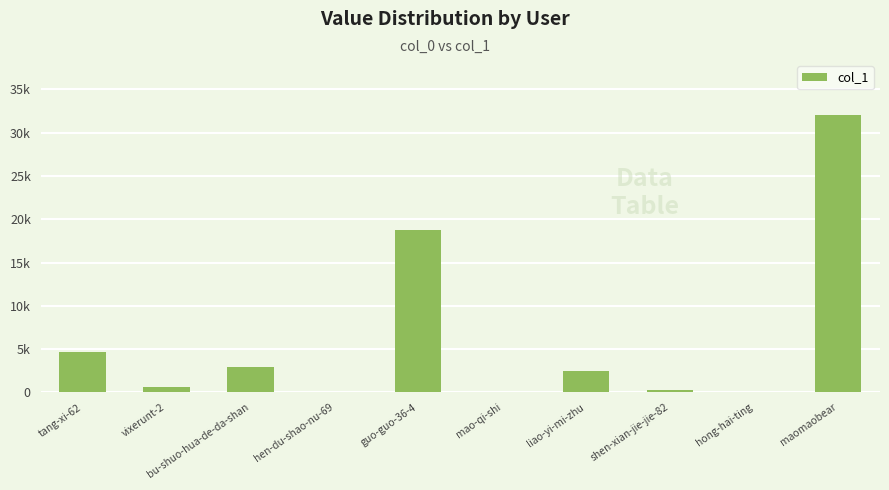

What is the value of the 10th bar from the left?

31983